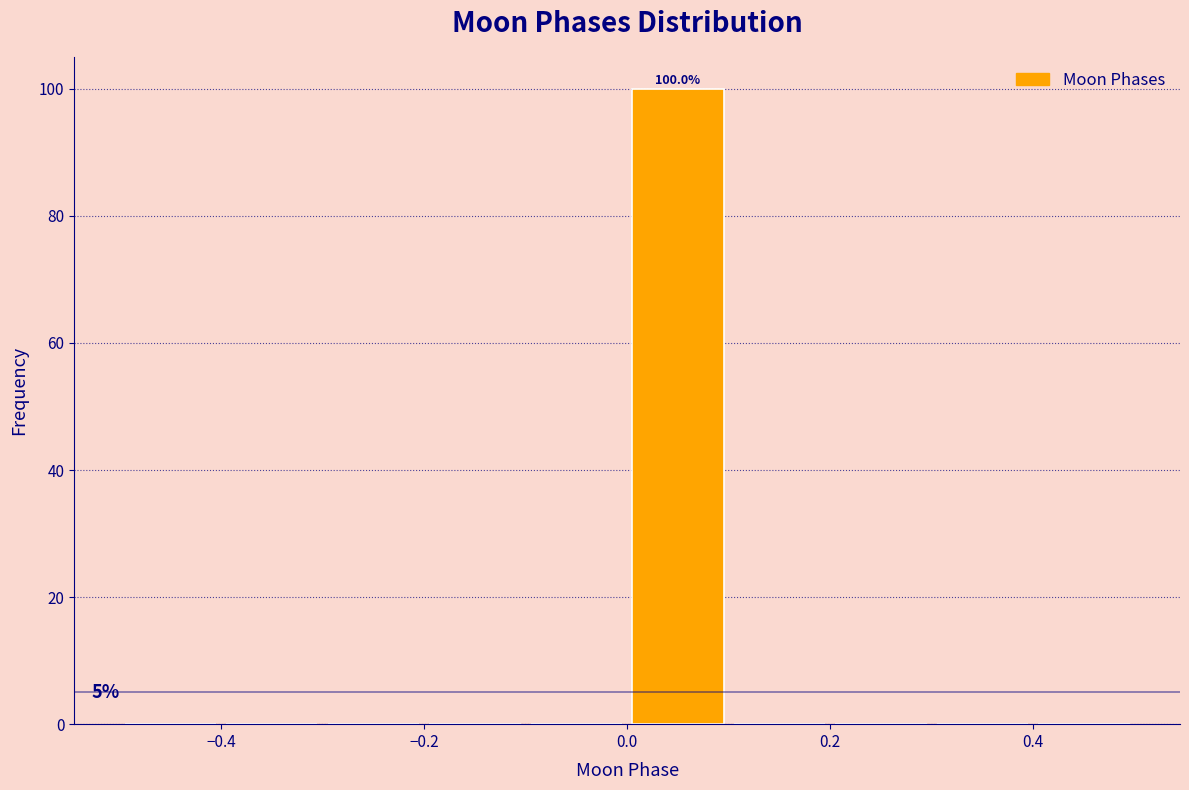

Which range on the x-axis has the tallest bar?

0.0 to 0.1